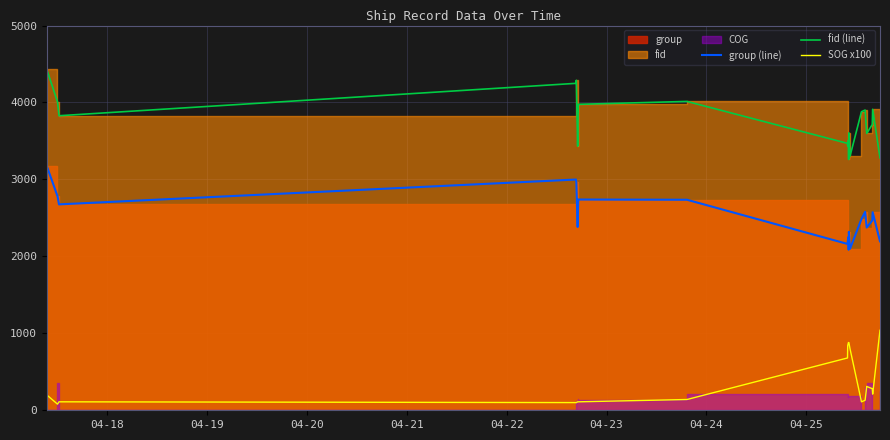

True or false: fid (line) has more than 0 points higher than both neighbors.

True